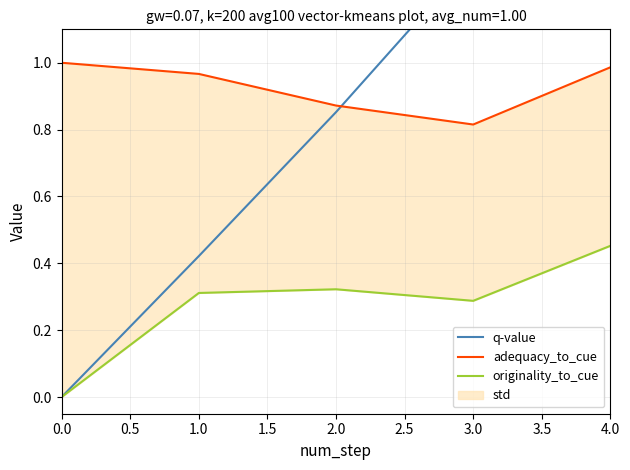

How many values in the originality_to_cue series exceed 0?

4